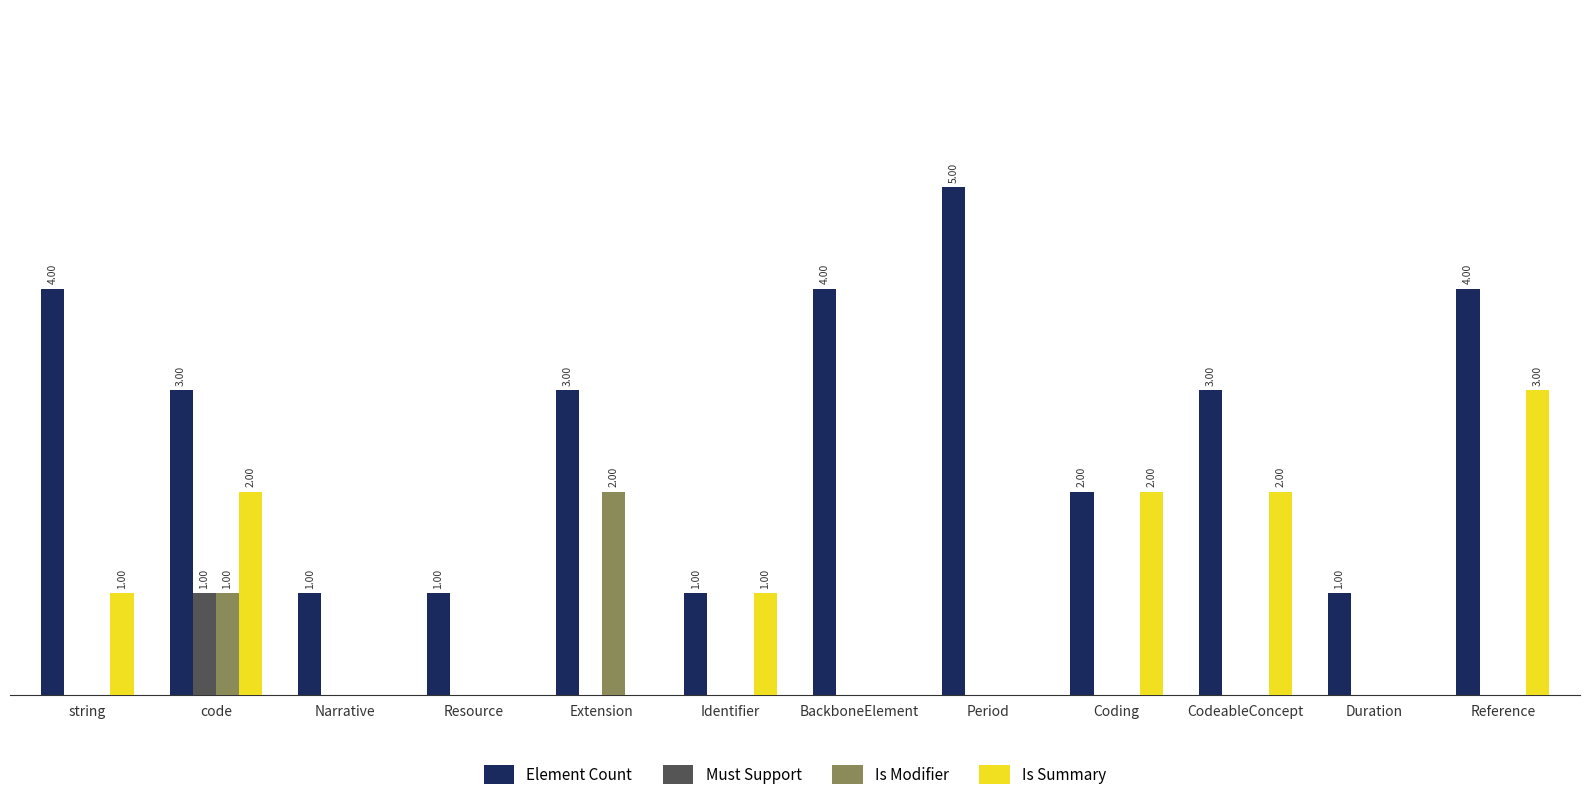

What are all the series names shown in the legend?

Element Count, Must Support, Is Modifier, Is Summary